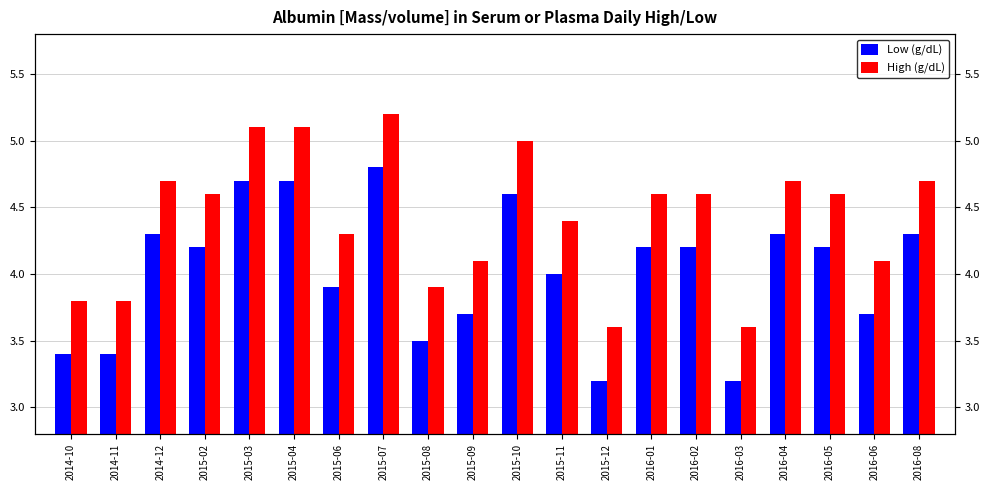

What is the difference between the second highest and second lowest values in the High (g/dL) series?

1.5